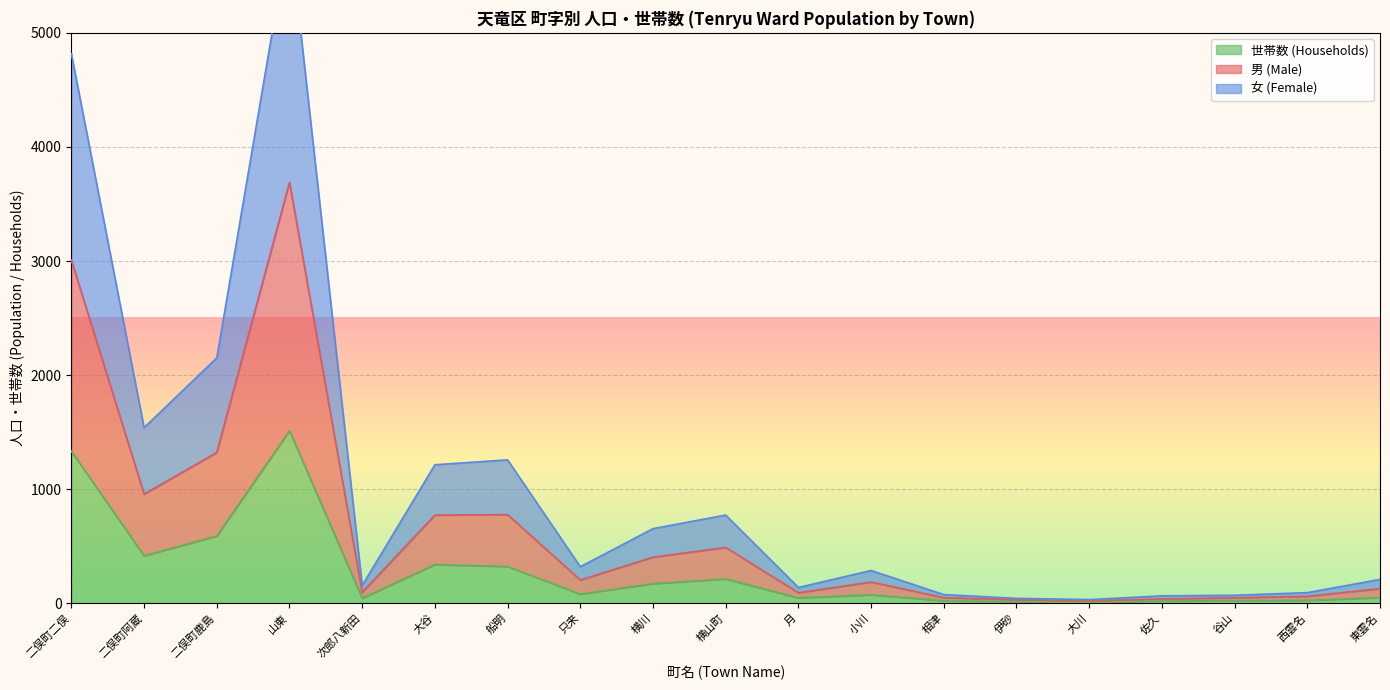

True or false: 女 (Female) has more than 0 interior local peaks.

True